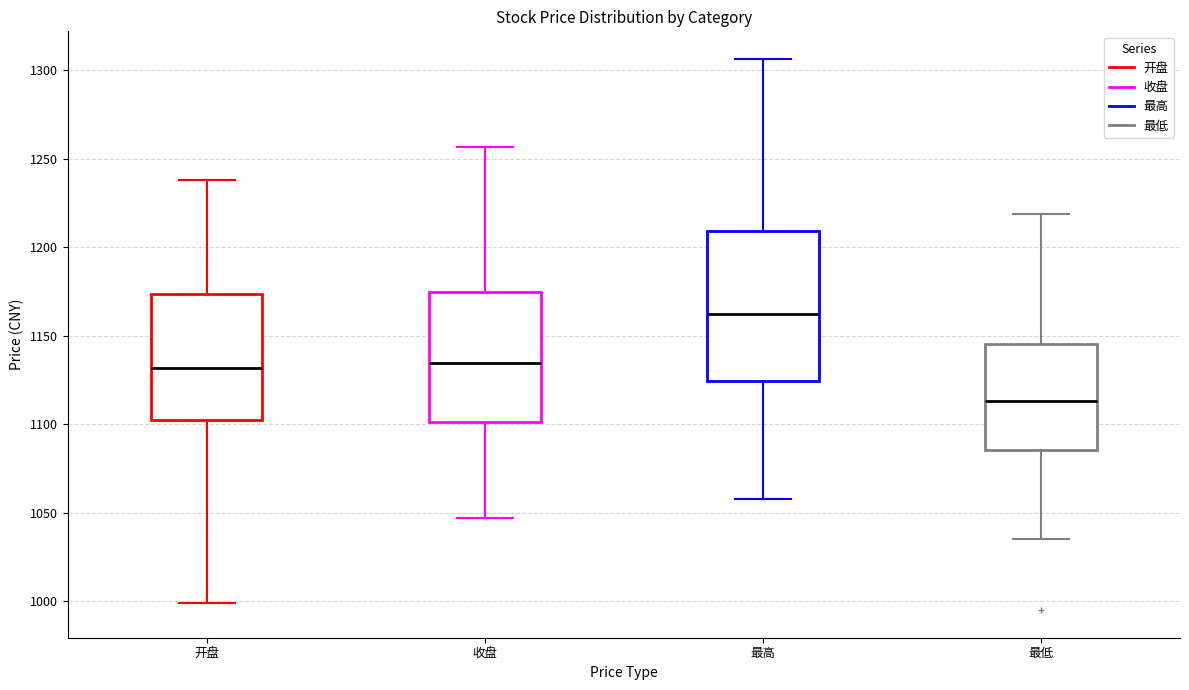

Reading left to right, transcribe this box plot: for each box, give where its median line is, the range the box spans, and where its two whiskers end, as read against the y-axis. The values are not printed on the chart, so give them approximately, as read against the axis.

开盘: median 1130, box 1105 to 1175, whiskers 1000 to 1240
收盘: median 1135, box 1100 to 1175, whiskers 1045 to 1255
最高: median 1160, box 1125 to 1210, whiskers 1060 to 1305
最低: median 1115, box 1085 to 1145, whiskers 1035 to 1220